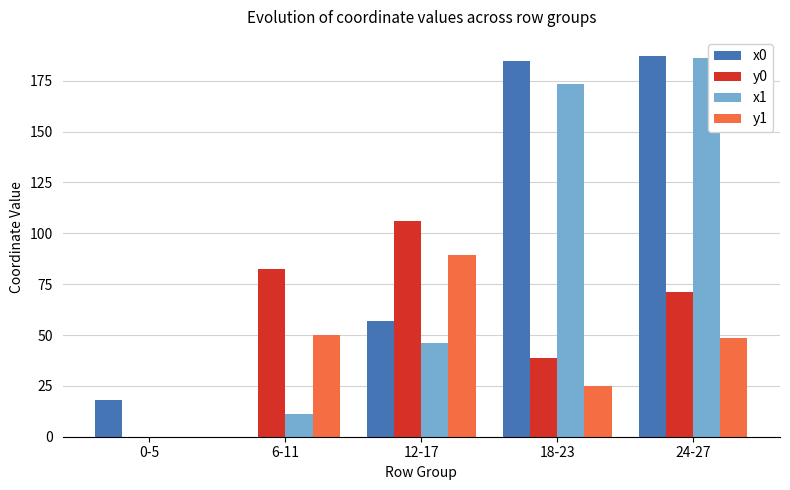

Are the bars grouped side by side (vs. stacked)?

Yes